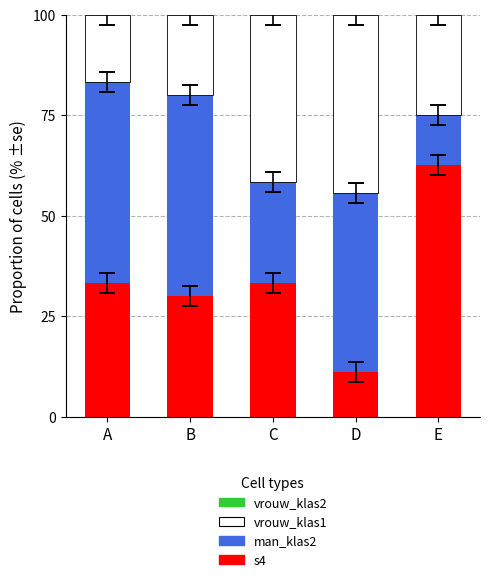

What is the total value across all series at A?

100.0